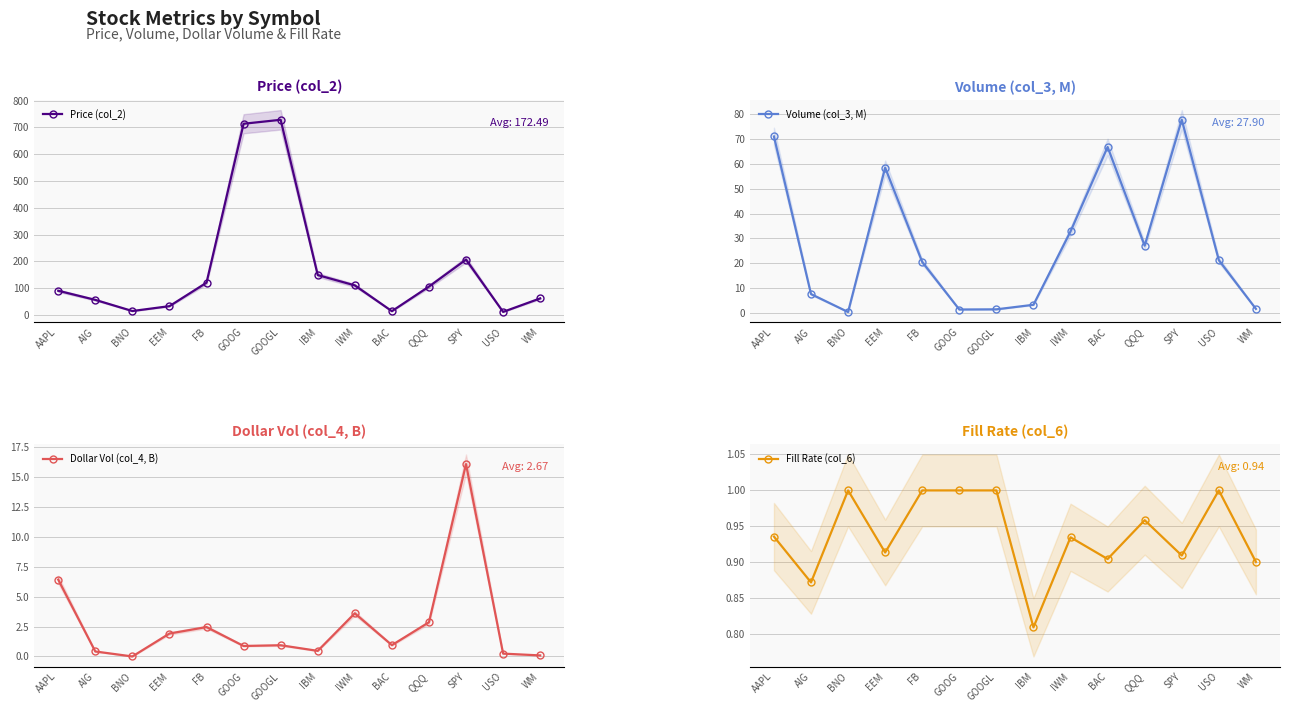

True or false: Volume (col_3, M) and Dollar Vol (col_4, B) cross at least once.

False